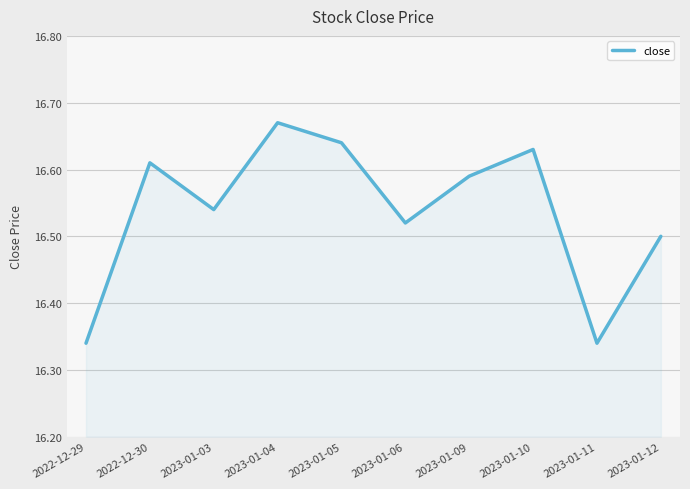

Which category has the highest value across all series?

2023-01-04